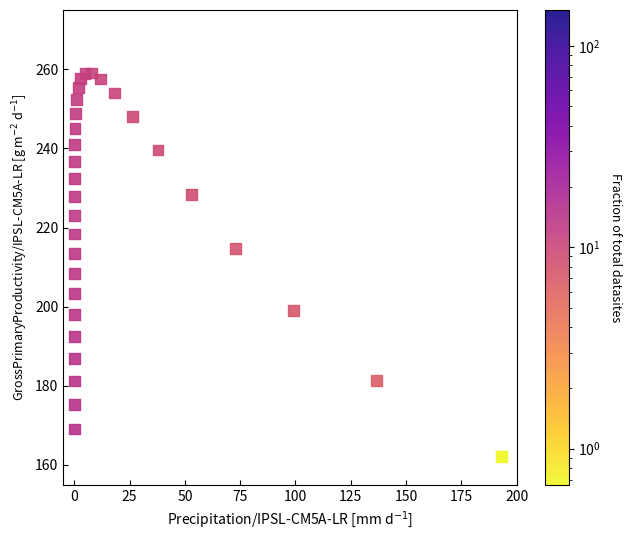

What Y value in the scatter plot is closest to 210?

208.4